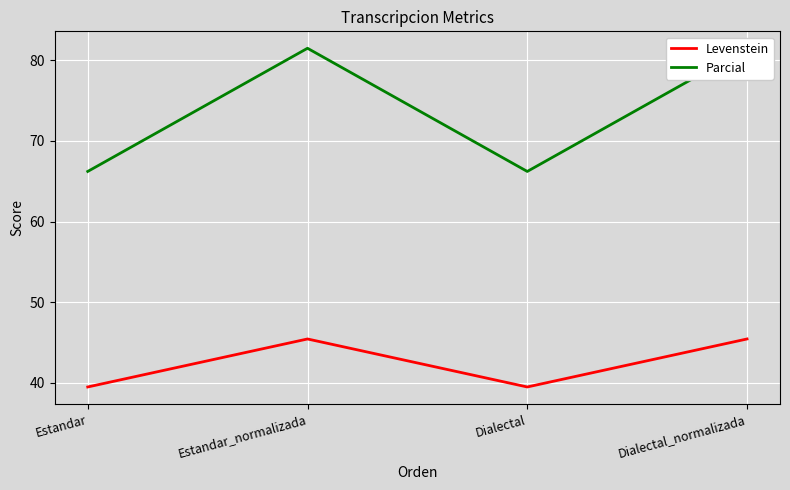

The Parcial series shows 112.1 at Dialectal. True or false?

False